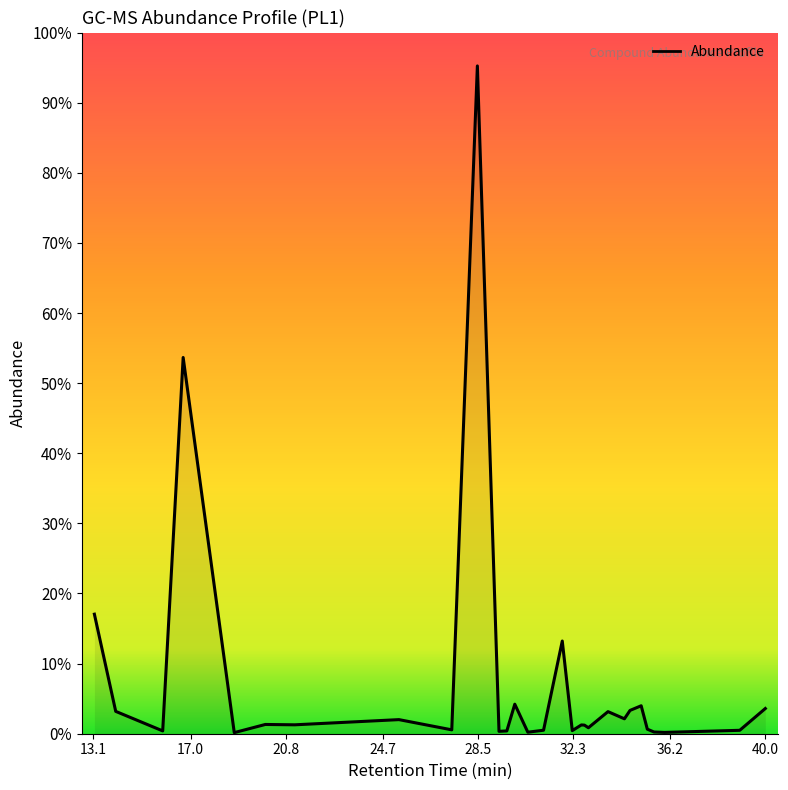

Is this an area chart (filled region under the line)?

Yes